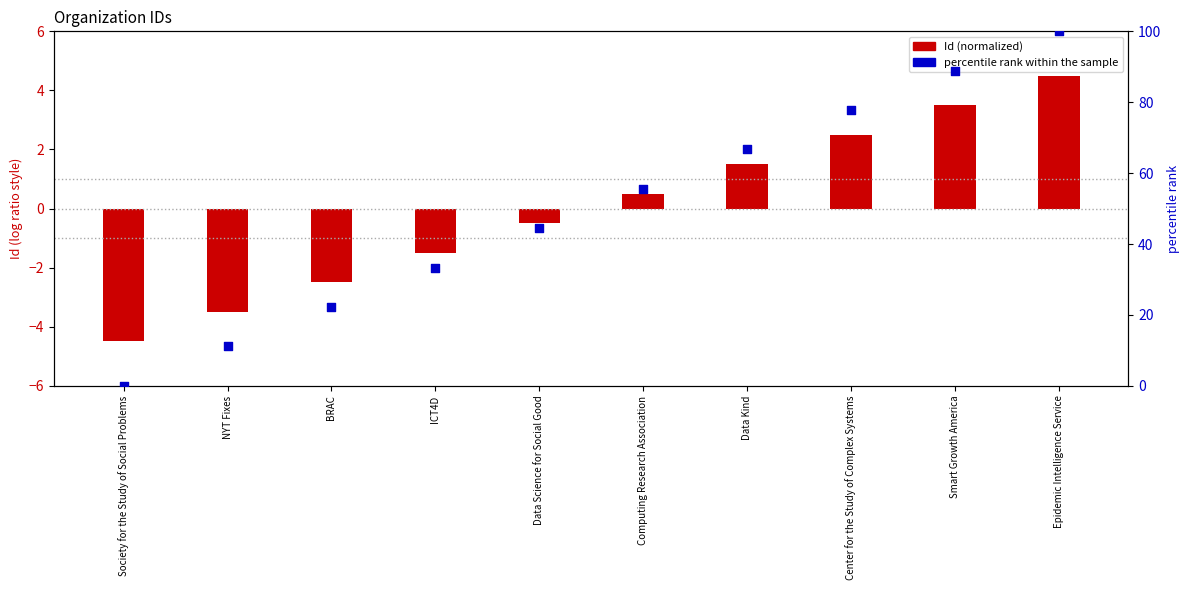

Is the value of percentile rank within the sample at Smart Growth America greater than the value of Id (normalized) at NYT Fixes?

Yes